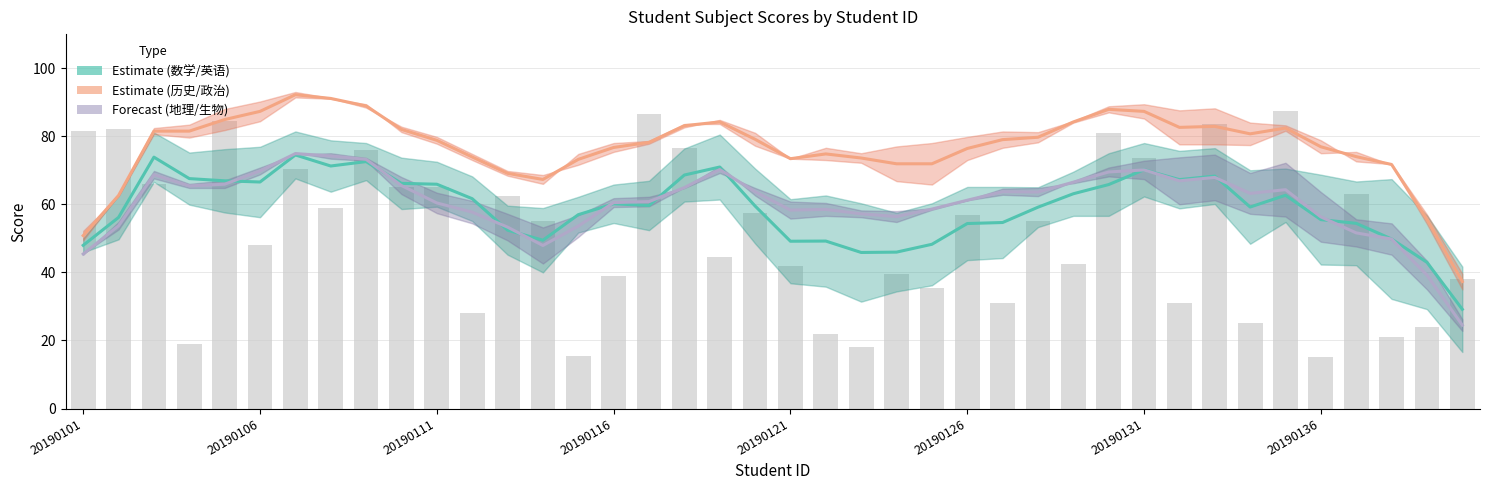

Between 14 and 26, which is larger?

14